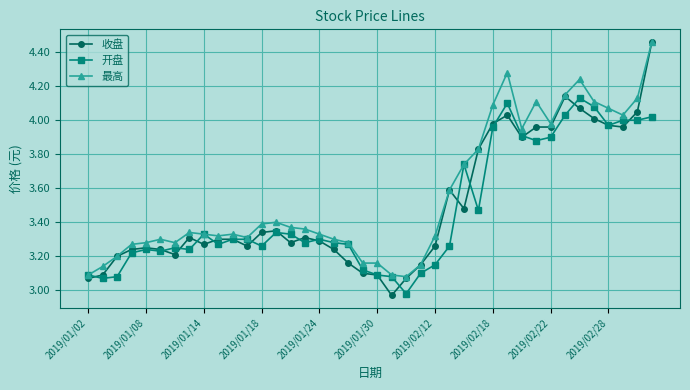

True or false: 最高 has more than 2 points higher than both neighbors.

True